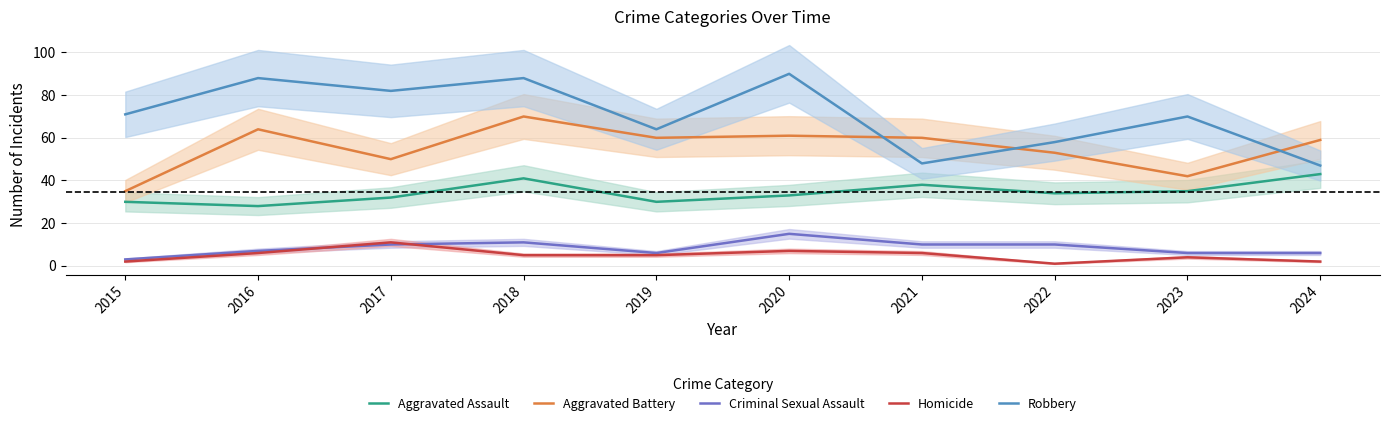

Reading left to right, list all the values displayed in this chart.

Aggravated Assault: 30	28	32	41	30	33	38	34	35	43
Aggravated Battery: 35	64	50	70	60	61	60	53	42	59
Criminal Sexual Assault: 3	7	10	11	6	15	10	10	6	6
Homicide: 2	6	11	5	5	7	6	1	4	2
Robbery: 71	88	82	88	64	90	48	58	70	47